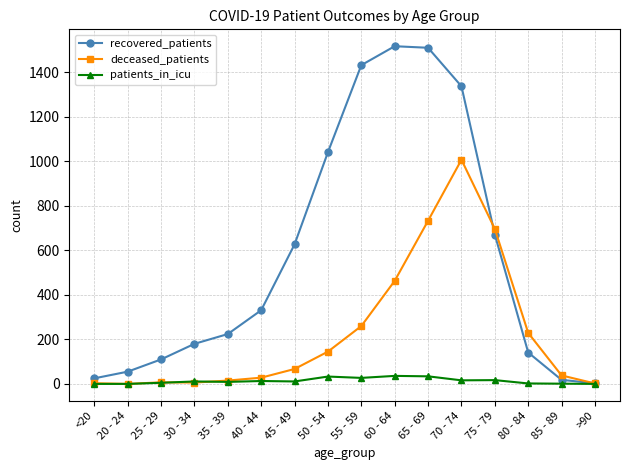

Which series has the largest range (max minus min)?

recovered_patients